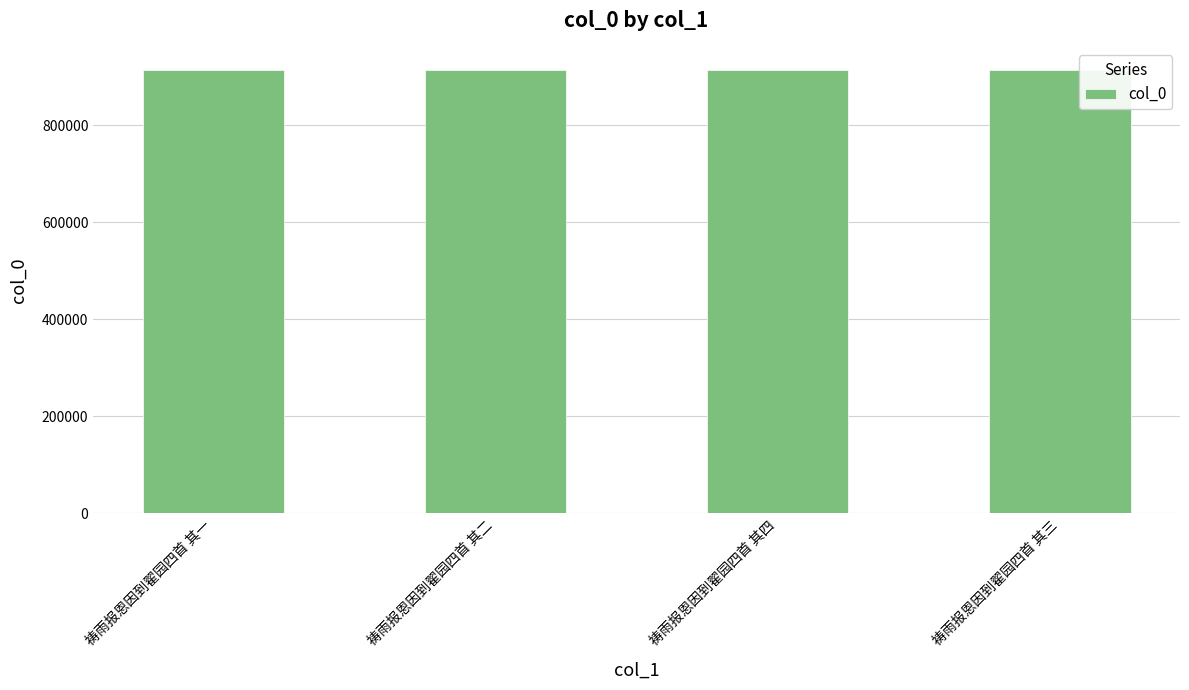

What is the value of the 2nd bar from the left?

913544